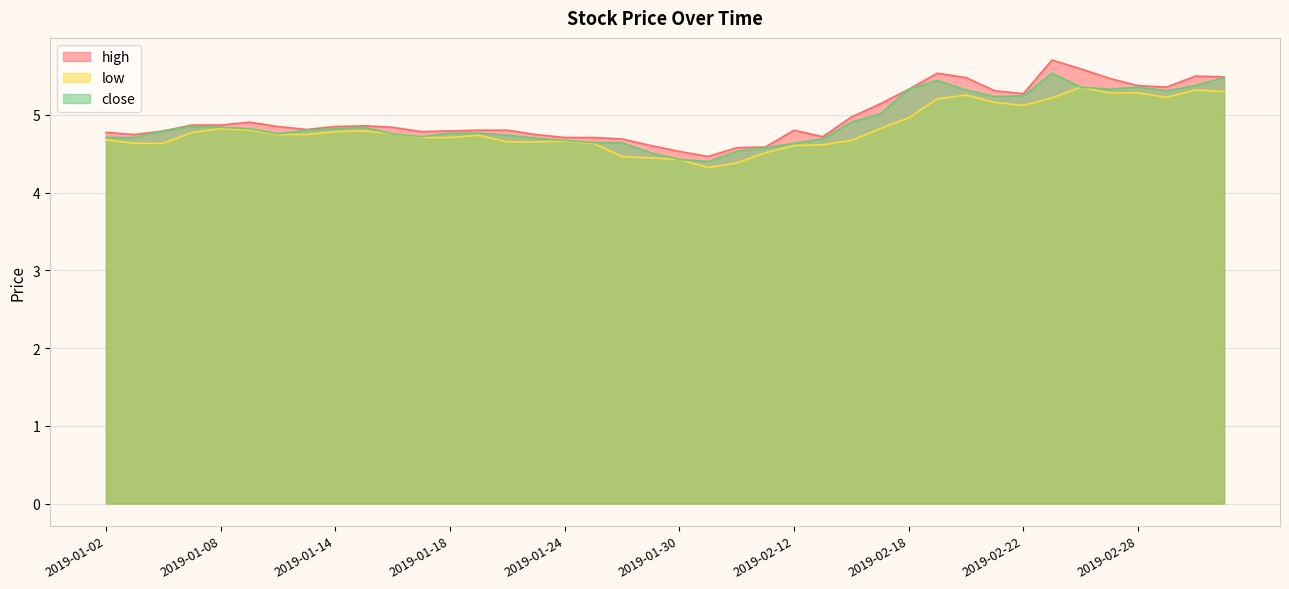

List the labels in order of close value, smallest first.

2019-01-31, 2019-01-30, 2019-01-29, 2019-02-01, 2019-02-11, 2019-02-12, 2019-01-25, 2019-01-28, 2019-01-24, 2019-02-13, 2019-01-23, 2019-01-02, 2019-01-03, 2019-01-17, 2019-01-22, 2019-01-10, 2019-01-16, 2019-01-18, 2019-01-21, 2019-01-04, 2019-01-11, 2019-01-09, 2019-01-14, 2019-01-08, 2019-01-15, 2019-01-07, 2019-02-14, 2019-02-15, 2019-02-21, 2019-02-22, 2019-03-01, 2019-02-20, 2019-02-18, 2019-02-27, 2019-02-26, 2019-02-28, 2019-03-04, 2019-02-19, 2019-03-05, 2019-02-25